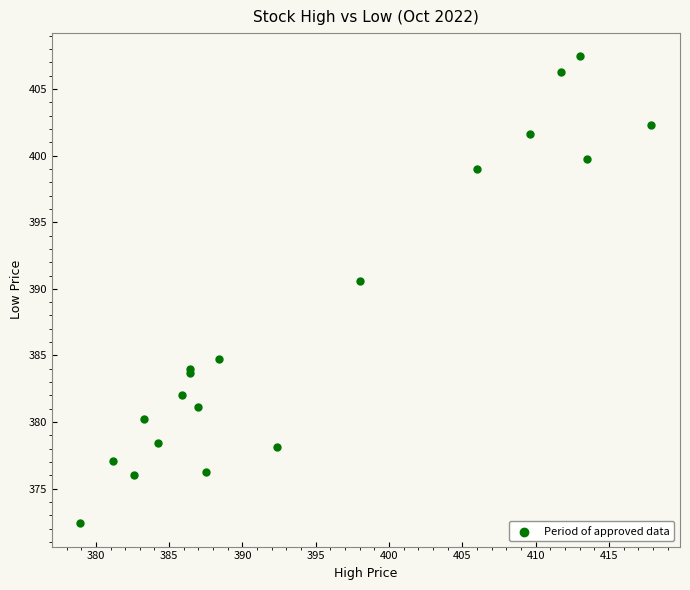

What Y value in the scatter plot is closest to 389?

390.6